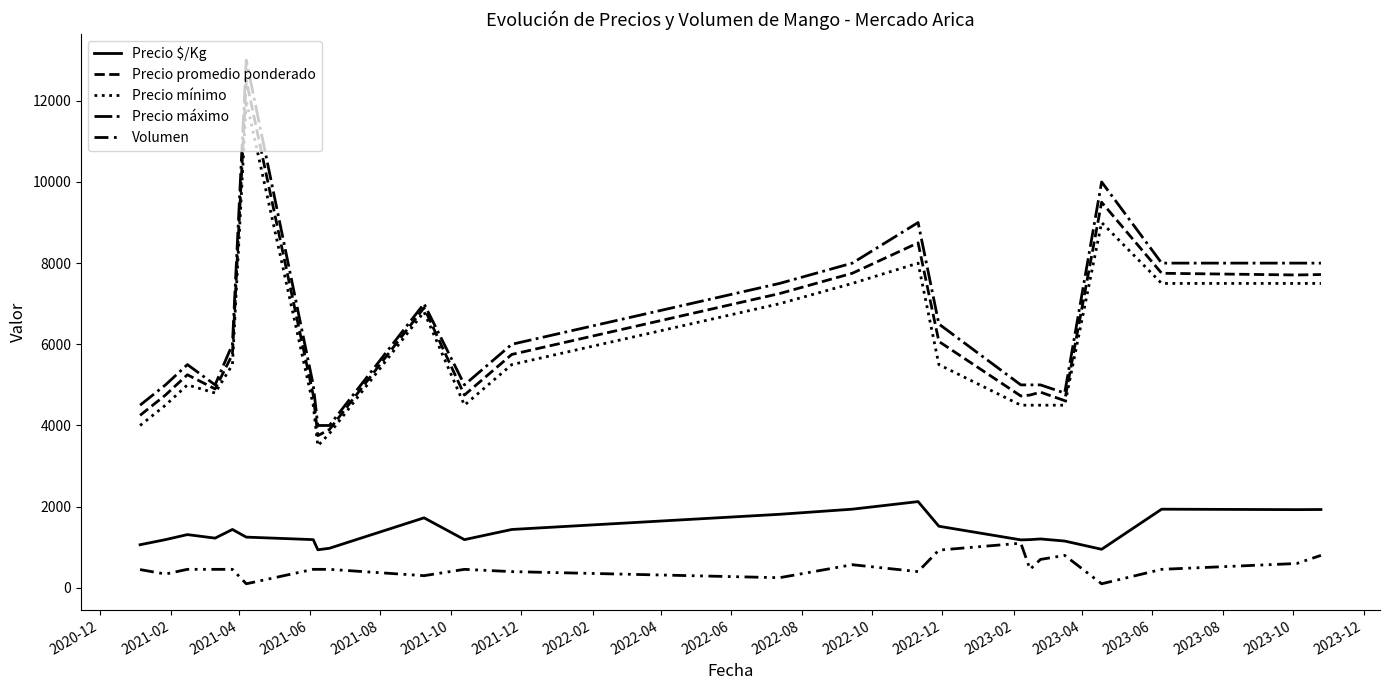

How many lines are shown in the chart?

5